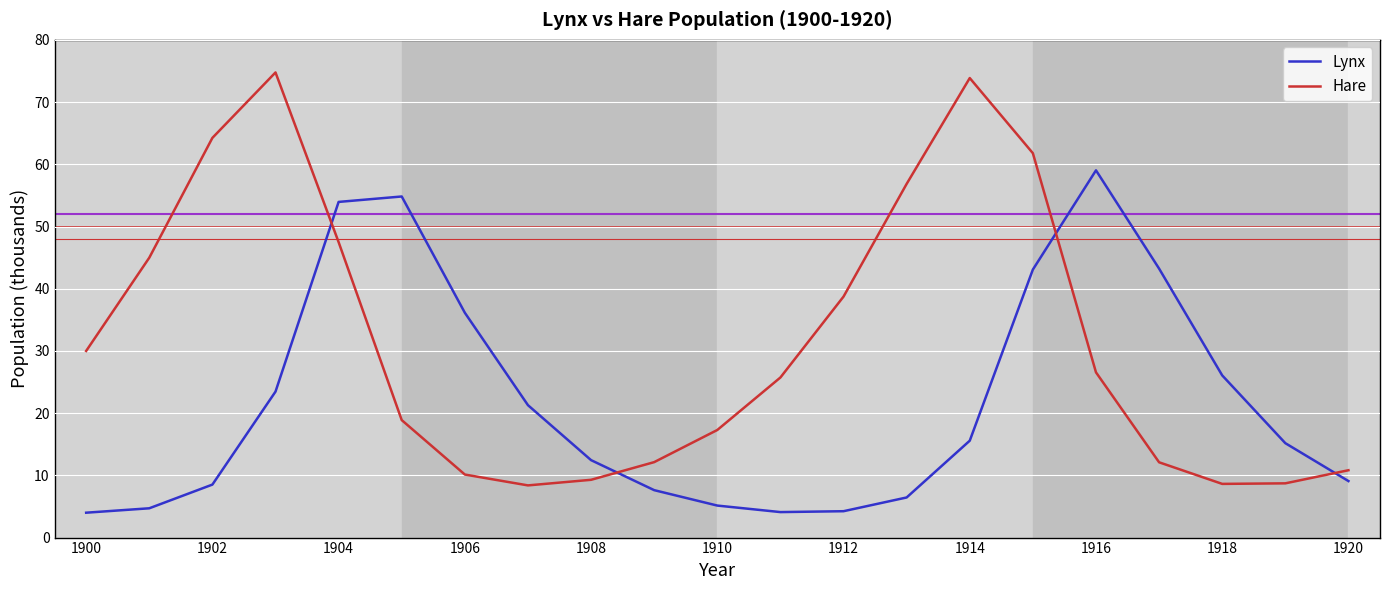

Which series has the widest spread of values?

Hare